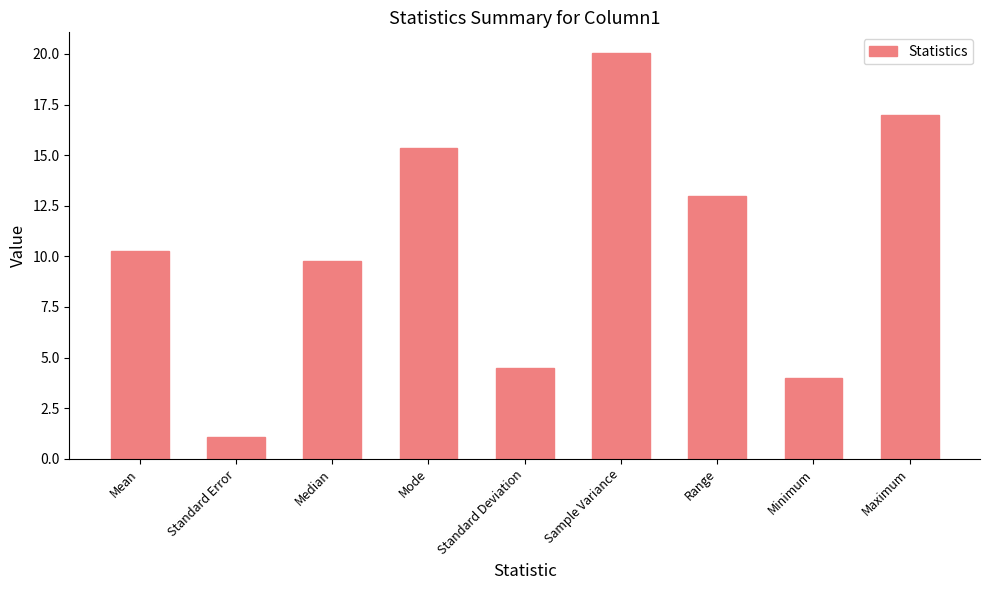

Which label corresponds to the smallest value in the chart?

Standard Error